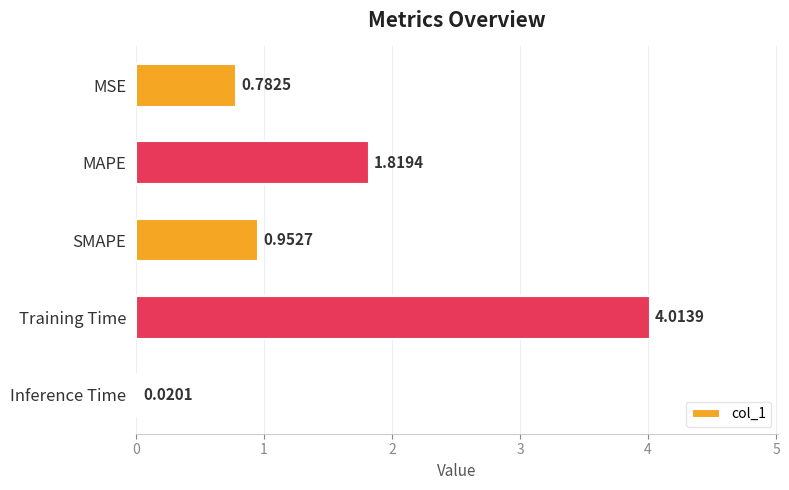

What is the label of the 1st bar from the bottom?

Inference Time